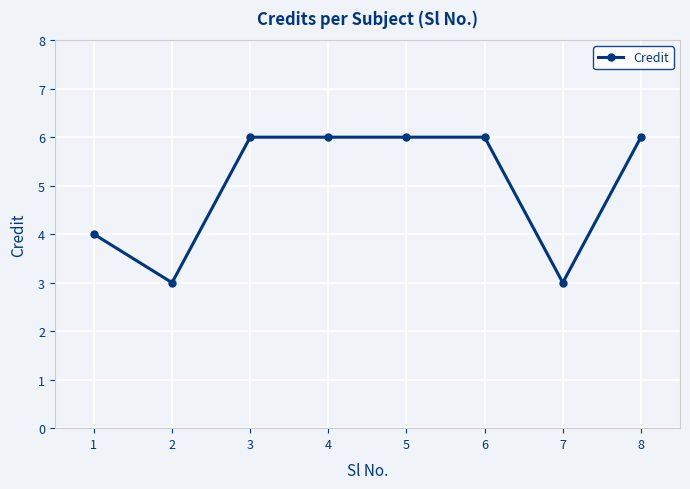

True or false: the data shows 6 at 8.

True